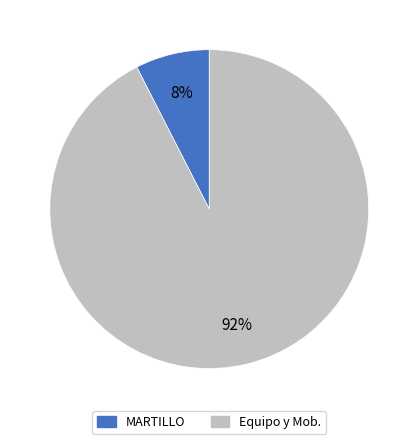

Rank the categories by value from lowest to highest.

MARTILLO, Equipo y Mob.